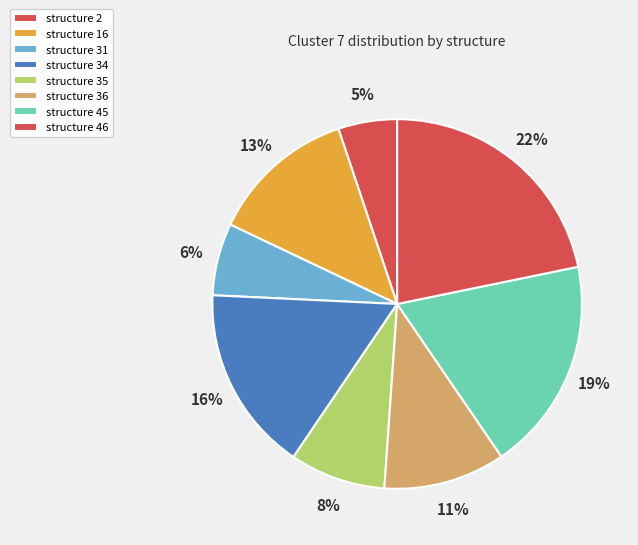

How many slices are in this pie chart?

8